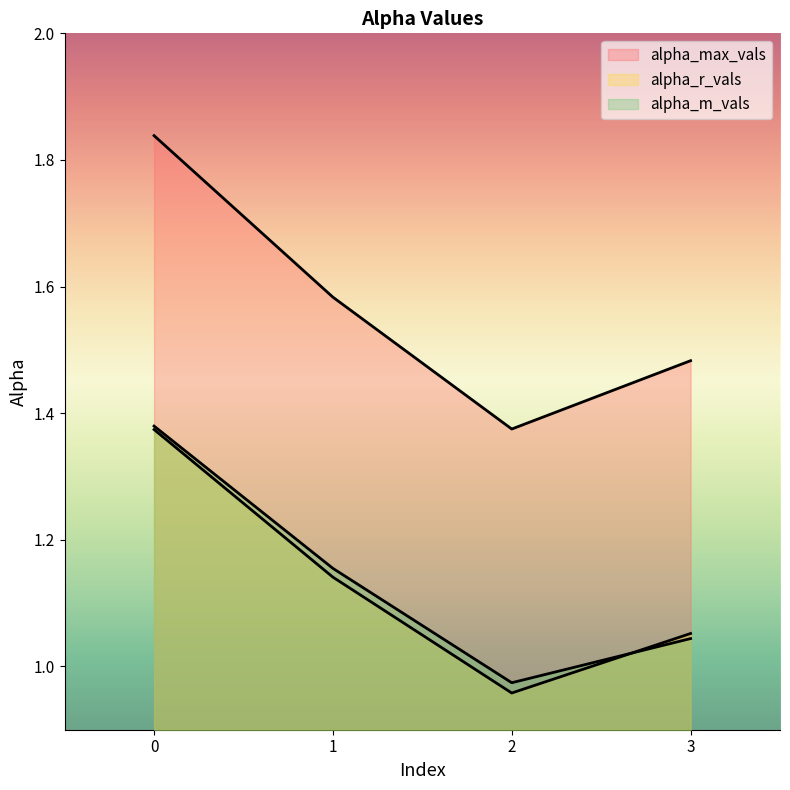

Is it true that alpha_m_vals equals 0.4 at 1?

False